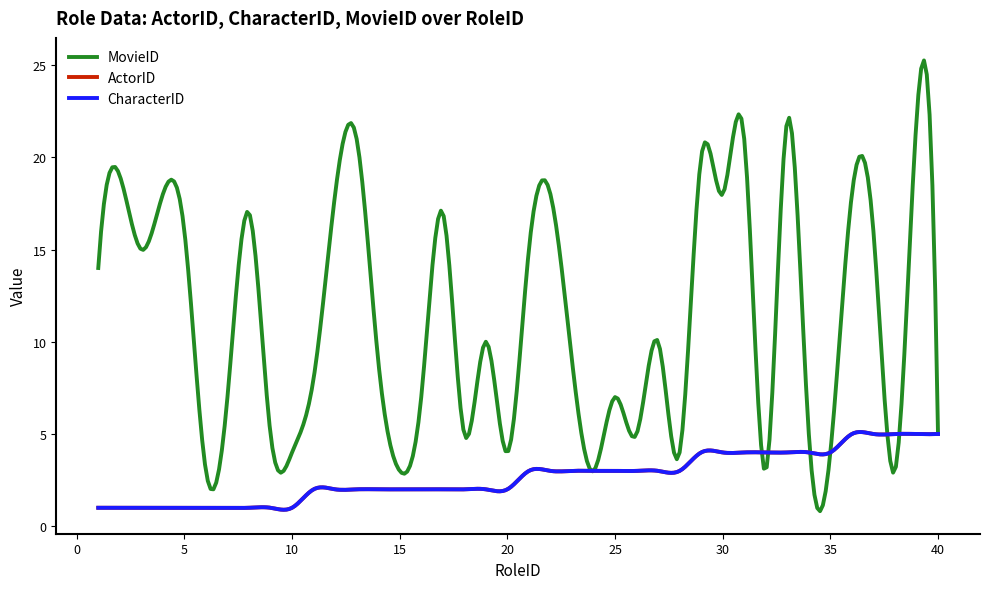

What is the sum of all ActorID values?

107